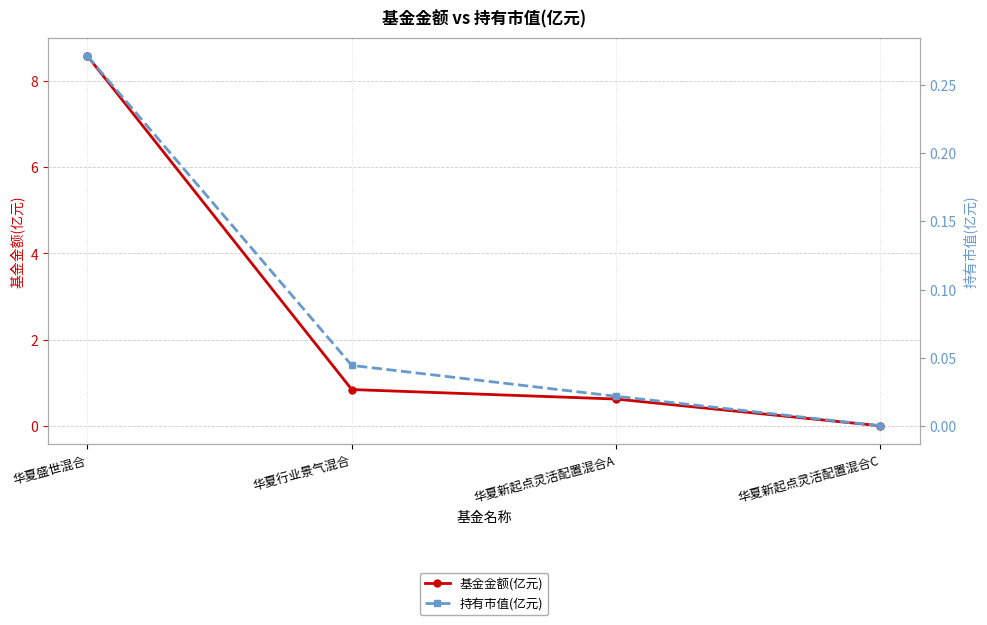

What is the total value across all series at 华夏行业景气混合?

0.9